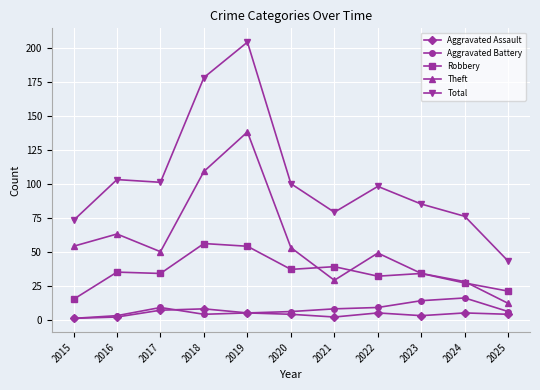

What is the spread (max minus min) of values at 2019?

199